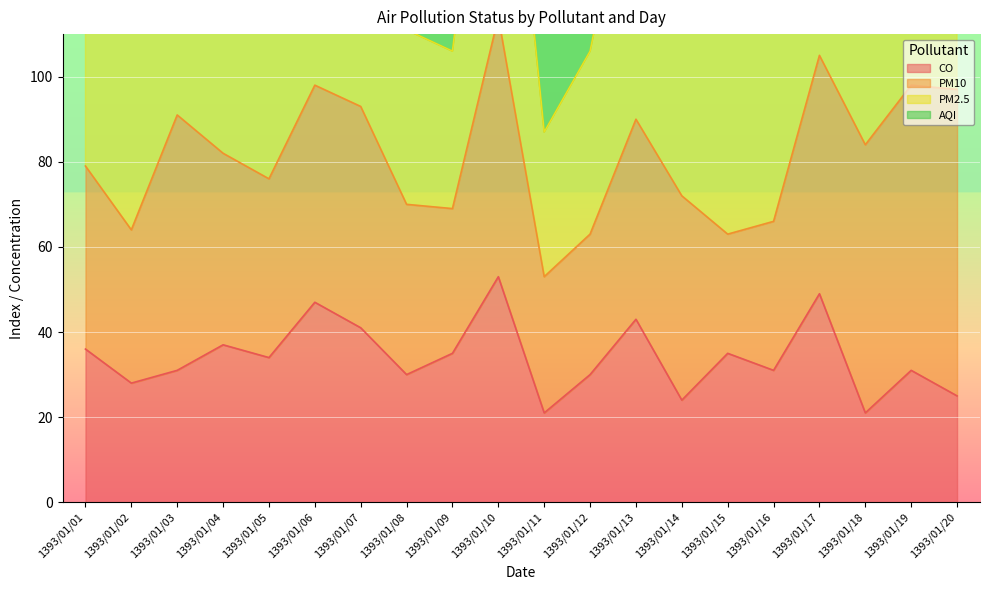

What is the maximum value for CO?

53